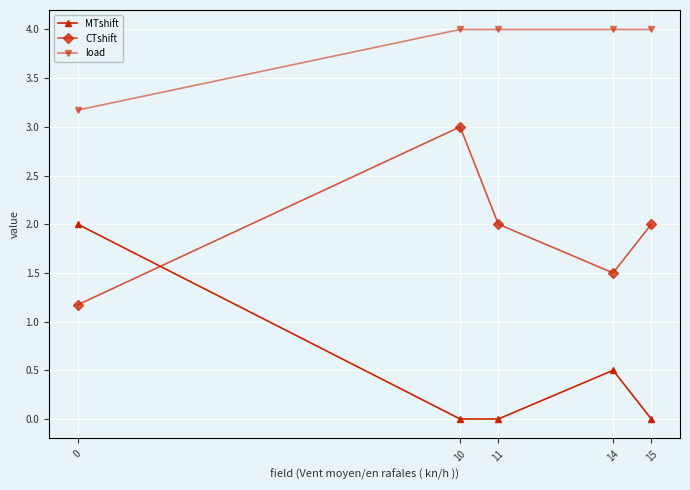

Is the value of load at 11 greater than the value of CTshift at 11?

Yes